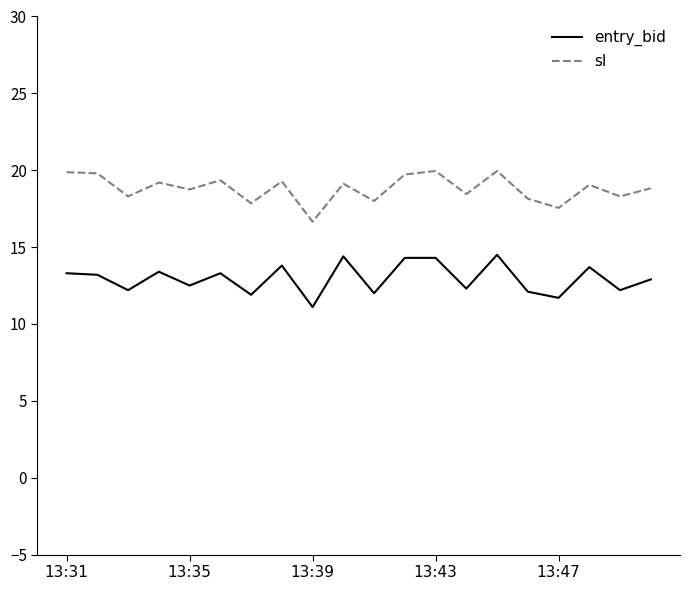

What is the smallest value displayed?

11.1